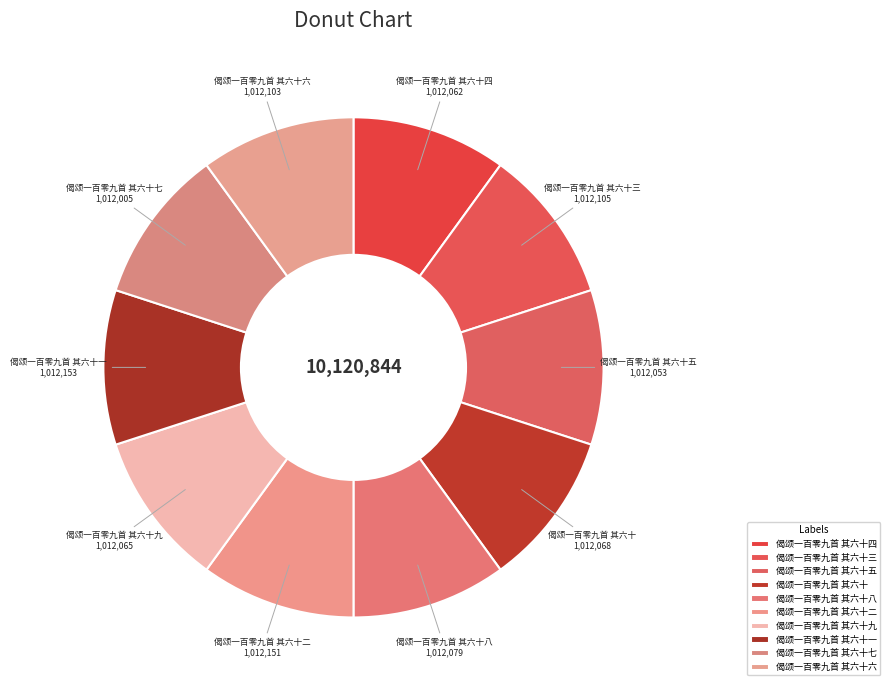

Is there any slice that represents more than half of the pie?

No